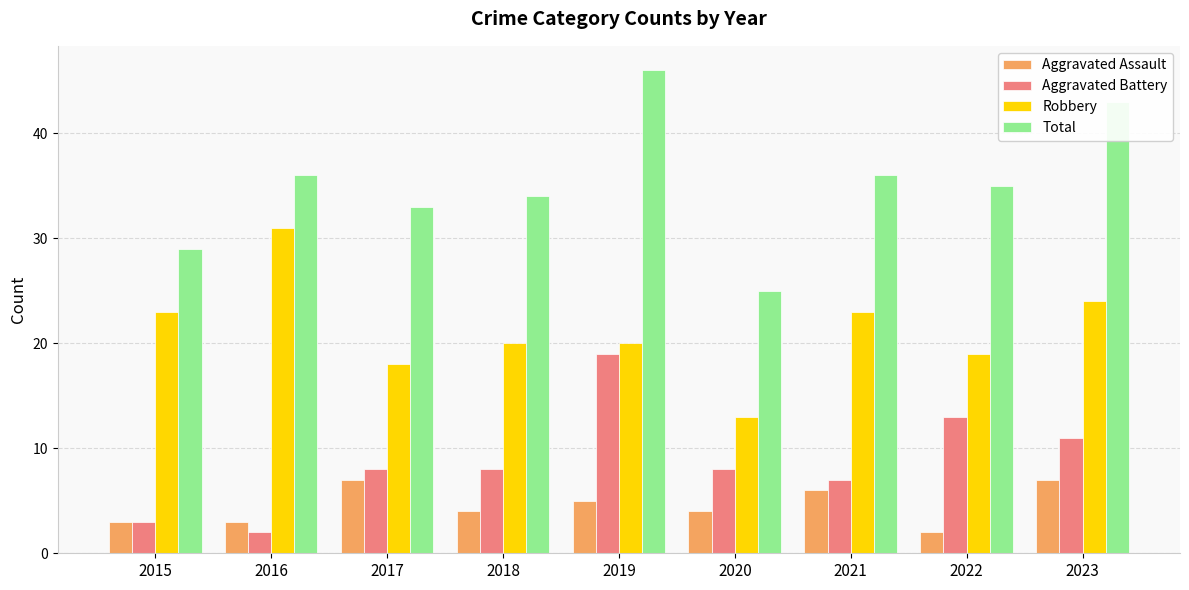

Which series changed the most between 2018 and 2019?

Total